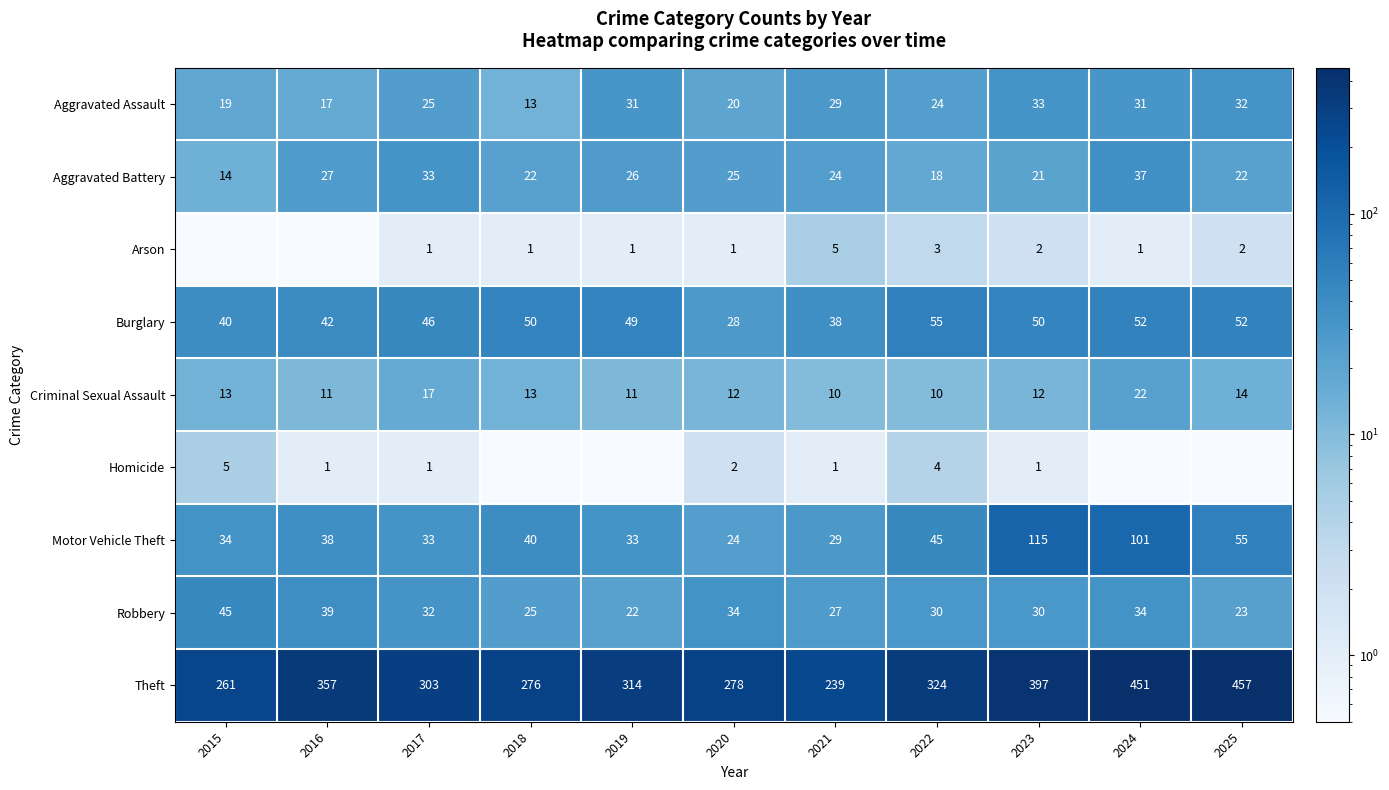

What is the sum of the Robbery values at 2021 and 2022?

57.0